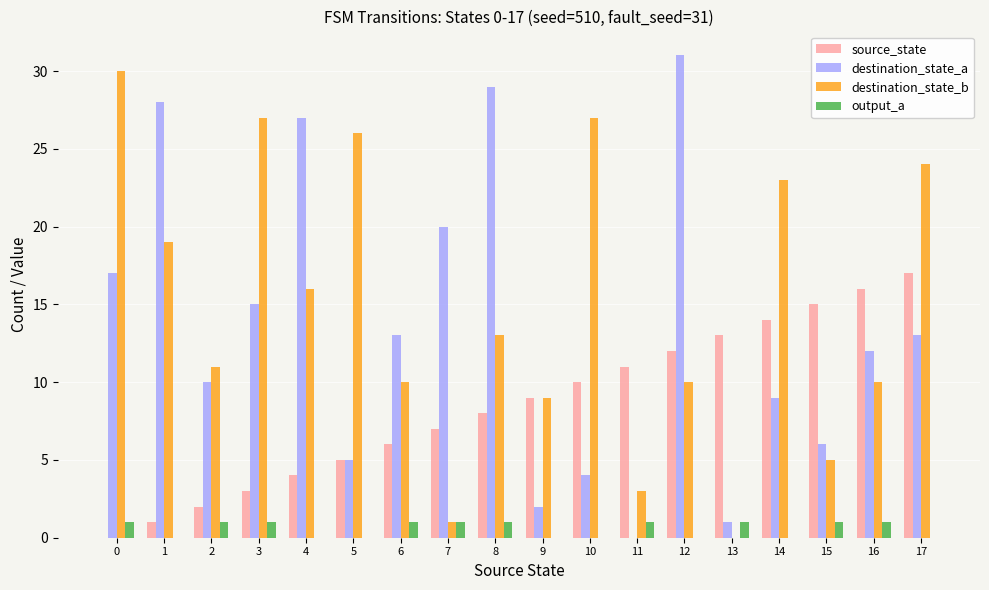

What is the sum of all source_state values?

153